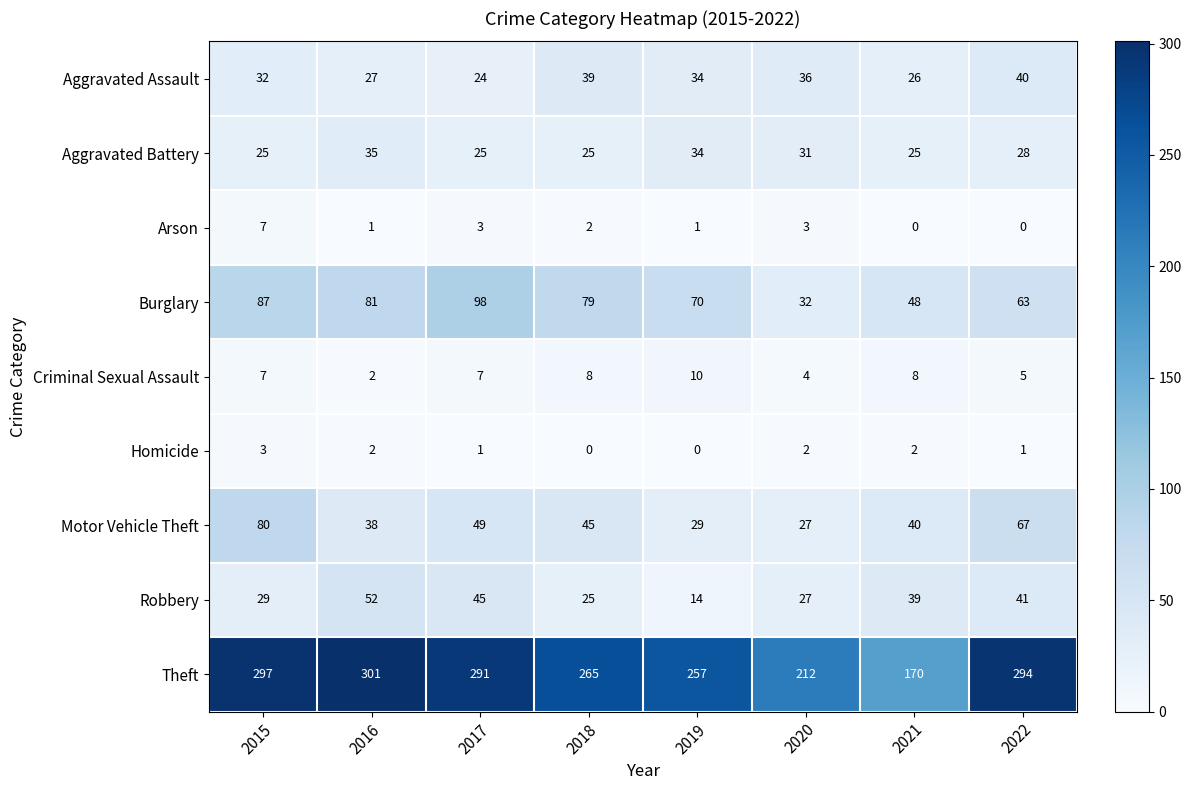

The value of Arson at 2022 is 3. True or false?

False